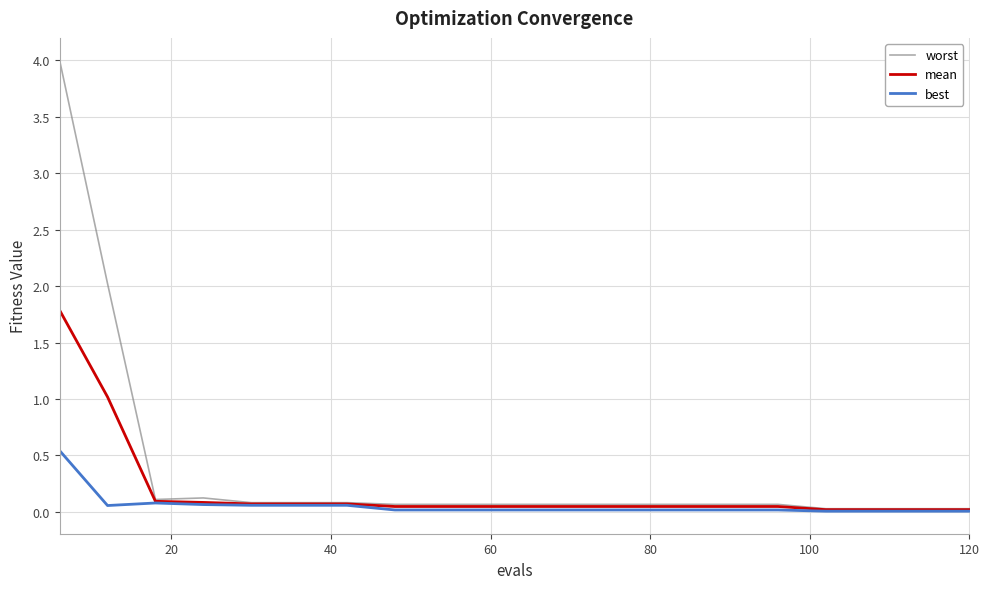

List the series in order of their overall mean, lowest first.

best, mean, worst